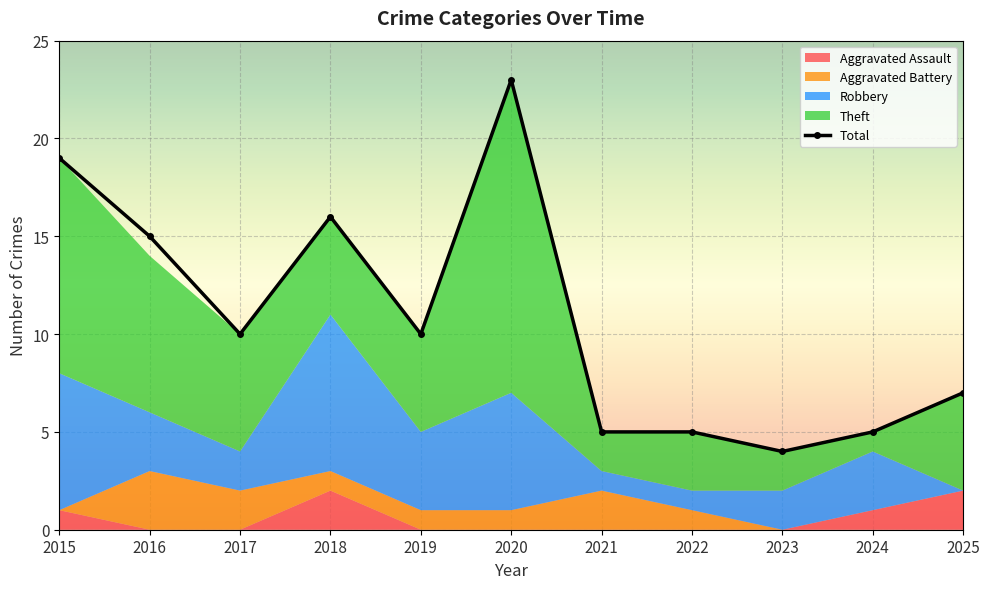

At which category does Robbery reach its first local valley?

2017